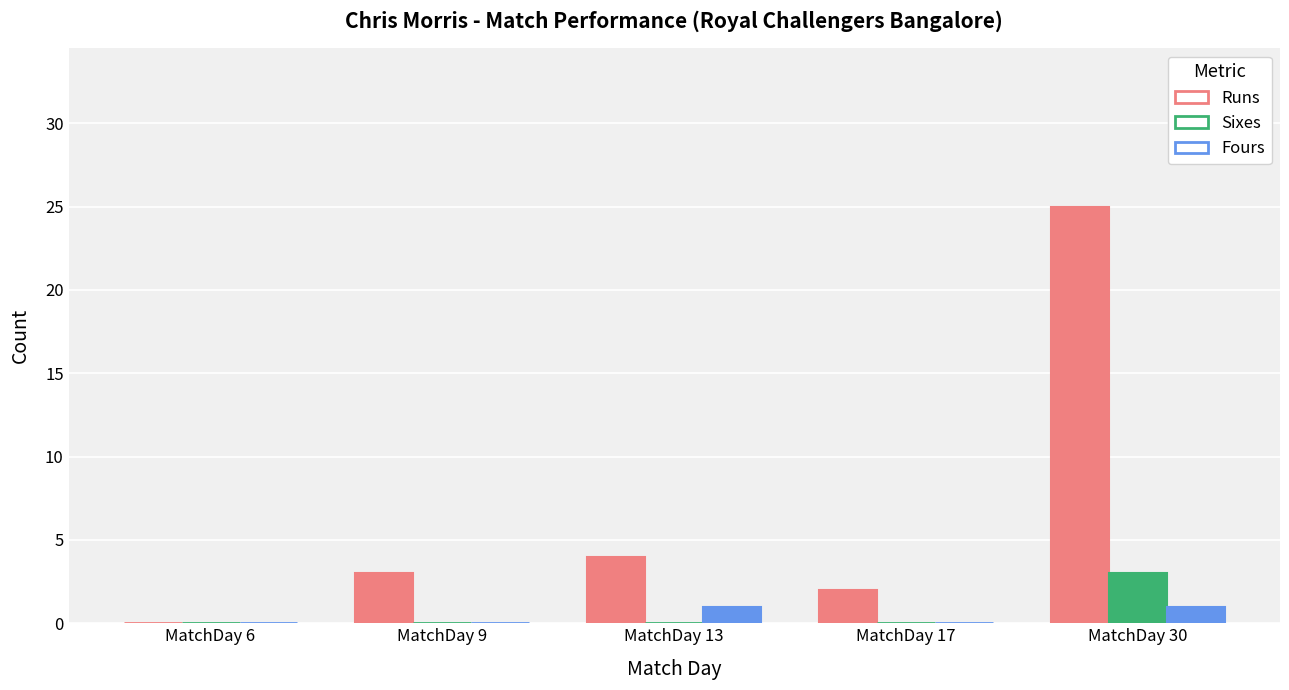

At which category is the sum across all series the highest?

MatchDay 30